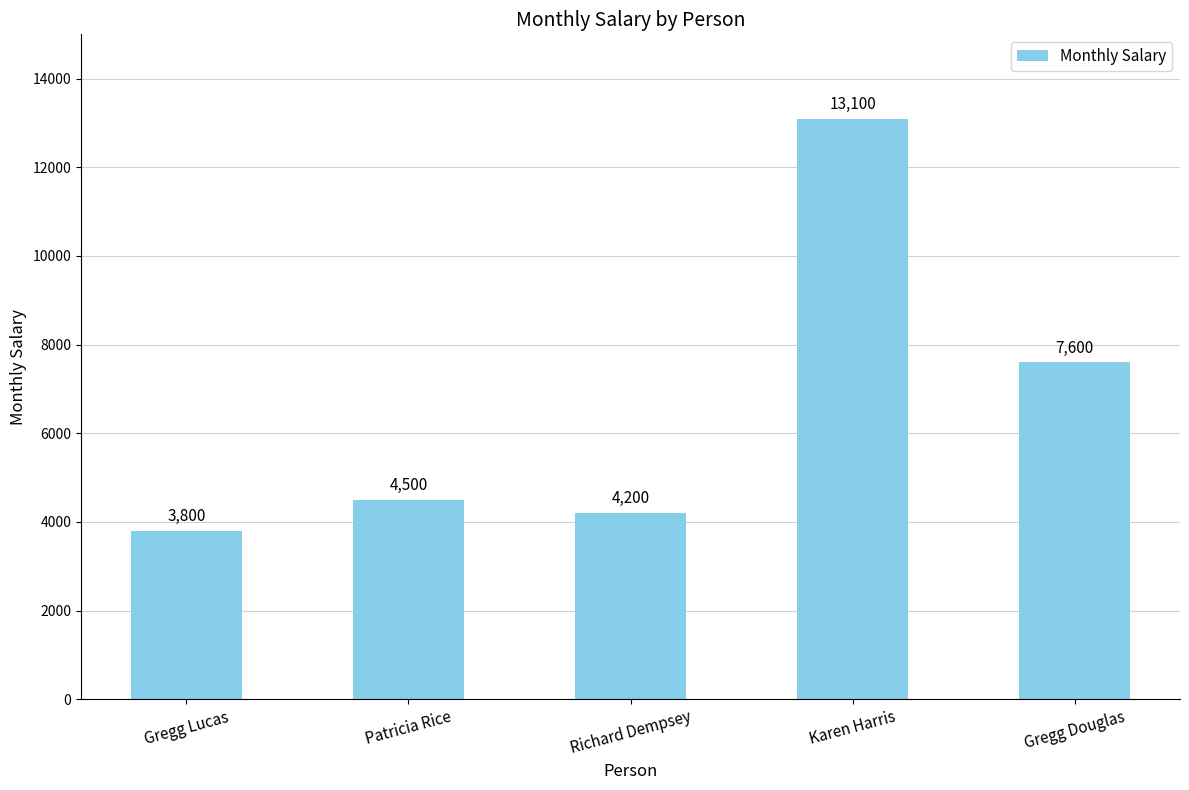

How many data points does each series have?

5